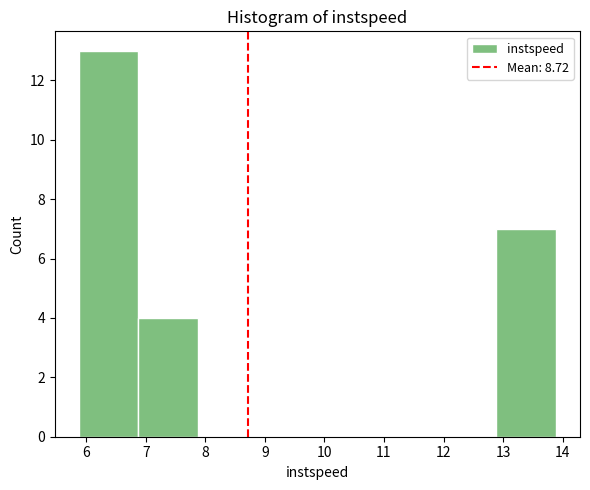

Over which range of the x-axis is the bar tallest?

5.9 to 6.9